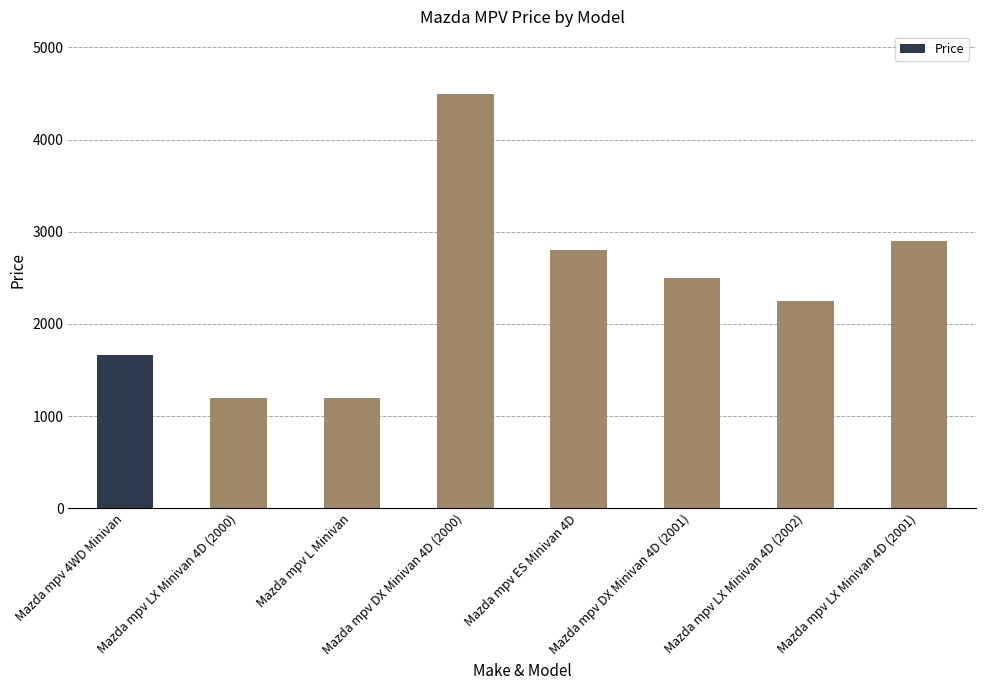

What is the approximate value at Mazda mpv L Minivan, to the nearest 50?

1200